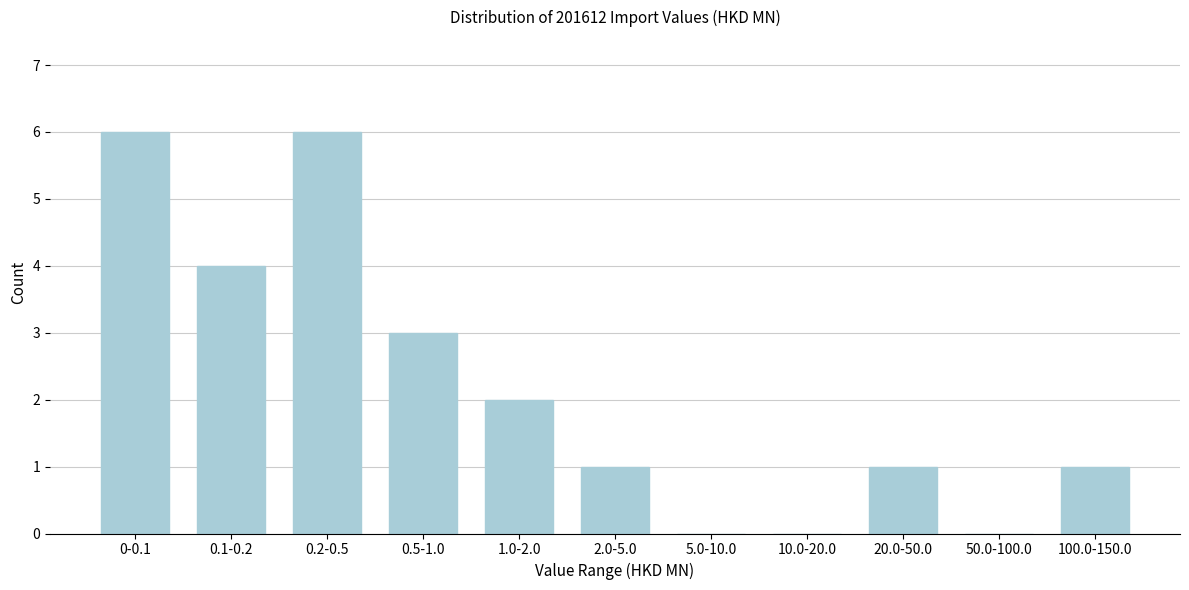

Reading left to right, list all the values displayed in this chart.

0-0.1=6	0.1-0.2=4	0.2-0.5=6	0.5-1.0=3	1.0-2.0=2	2.0-5.0=1	5.0-10.0=0	10.0-20.0=0	20.0-50.0=1	50.0-100.0=0	100.0-150.0=1